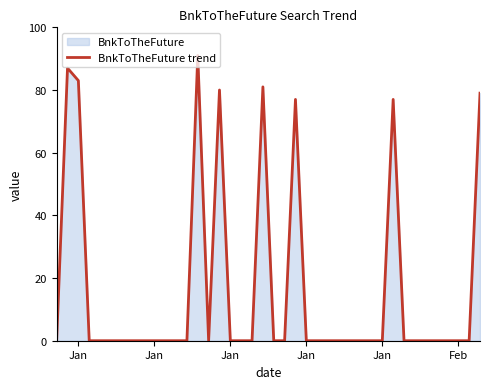

How many lines are shown in the chart?

1